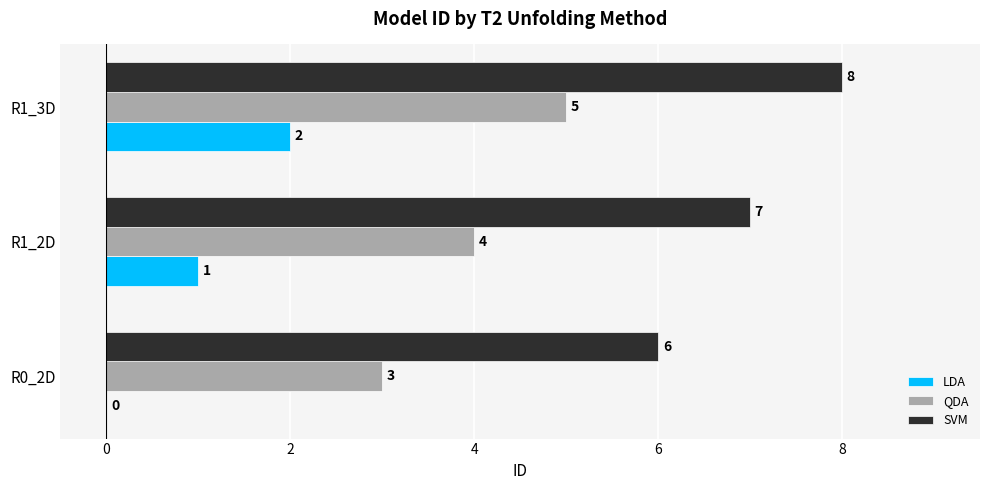

How many QDA values are between 3 and 5?

3